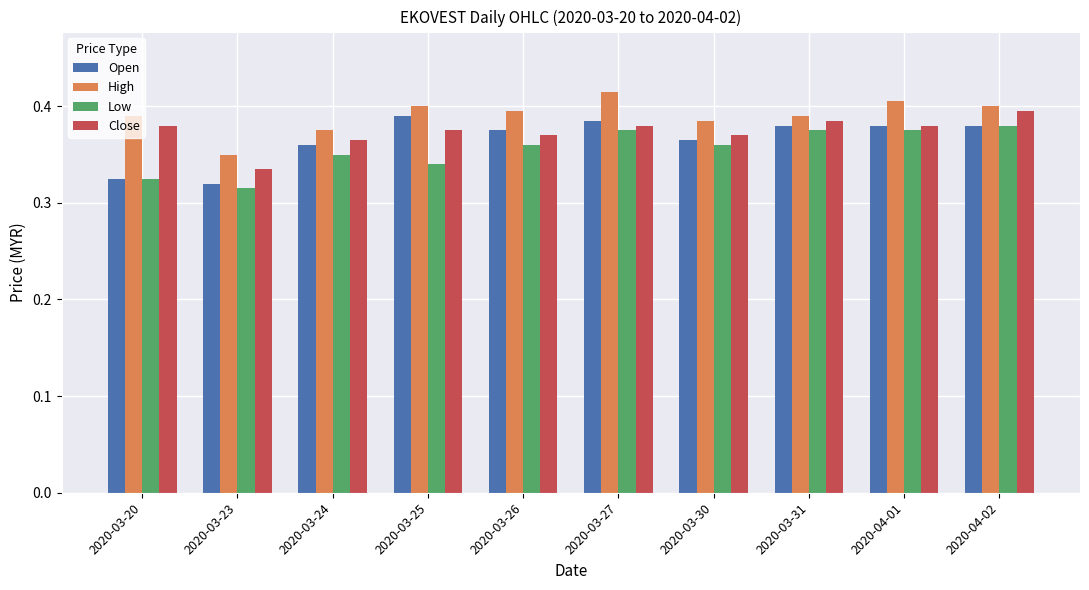

What position from the right is 2020-03-25?

7